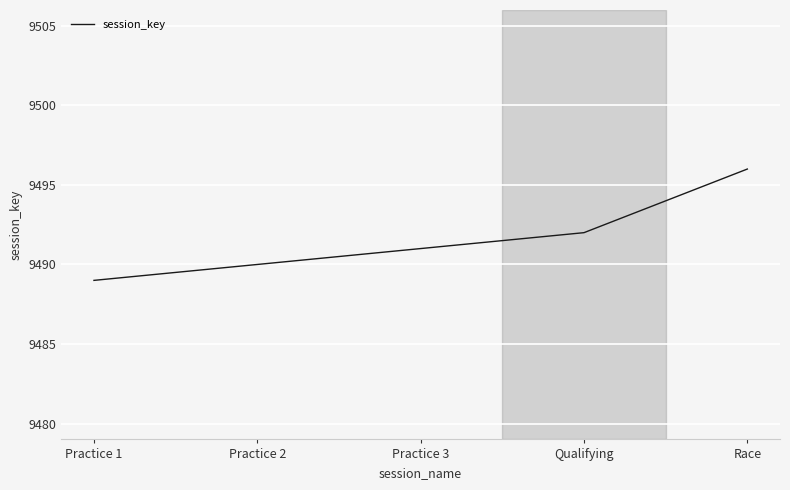

What position from the left is Practice 2?

2